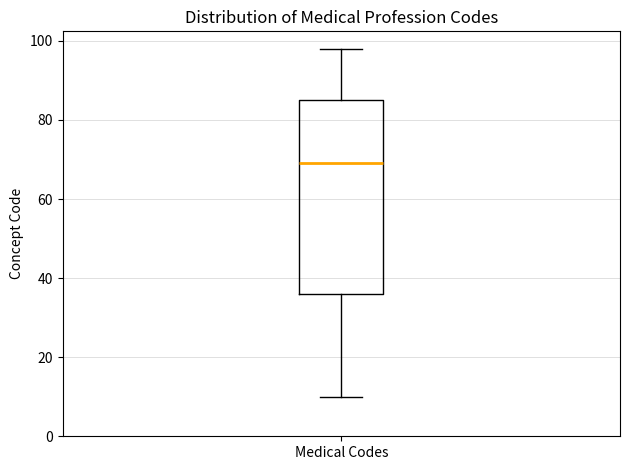

Transcribe this box plot: give where the median line is, the range the box spans, and where the two whiskers end, as read against the y-axis. The values are not printed on the chart, so give them approximately, as read against the axis.

median 70, box 36 to 86, whiskers 10 to 98